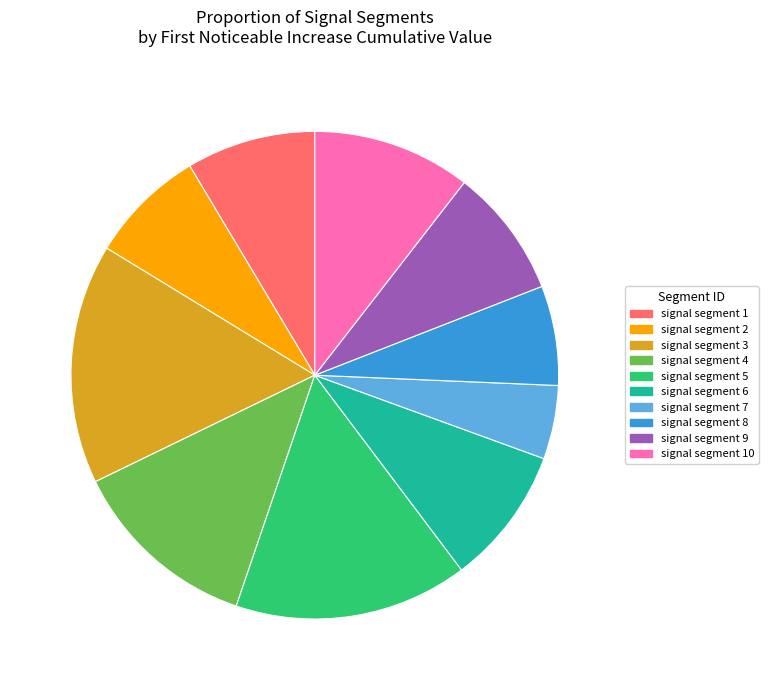

Do signal segment 5 and signal segment 7 together represent more than half of the pie?

No